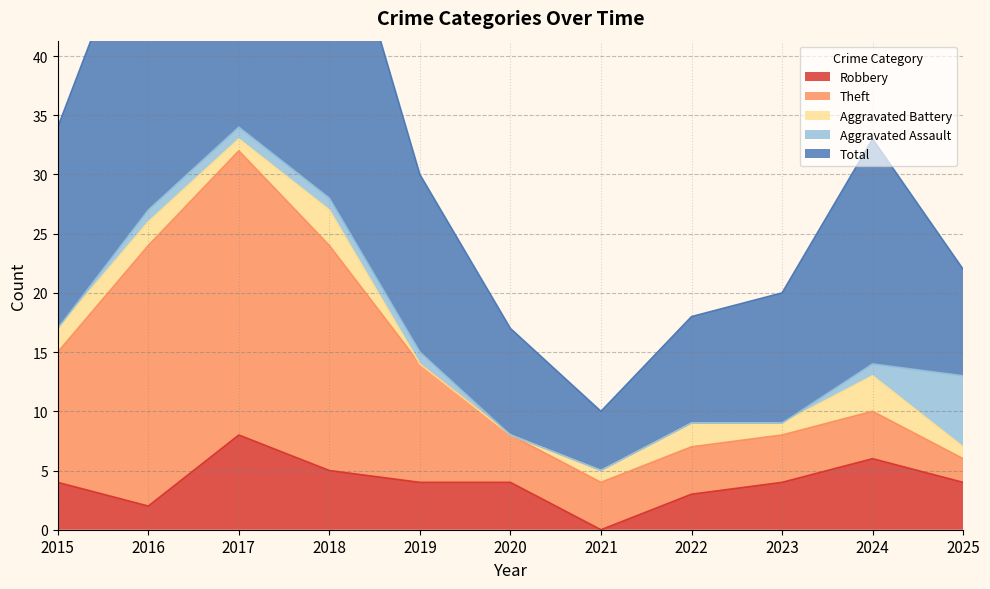

True or false: Aggravated Battery and Total cross at least once.

False